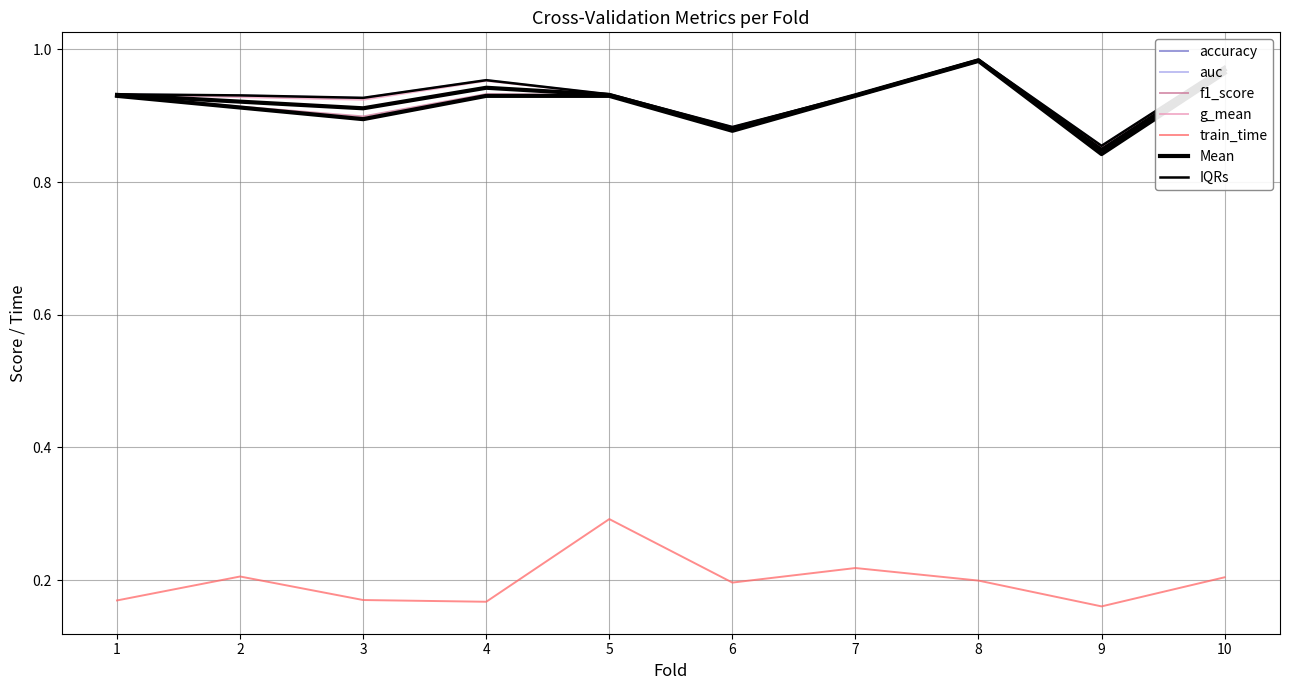

What is the difference between the highest and lowest values at 1?

0.8